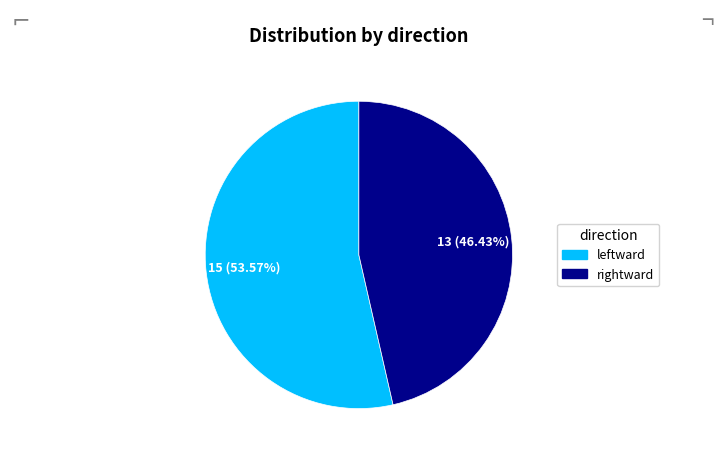

How many slices are in this pie chart?

2